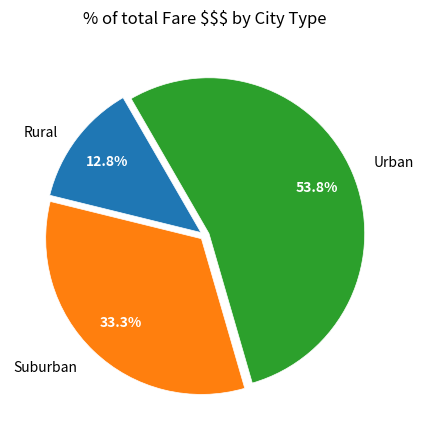

Which slice is the largest?

Urban